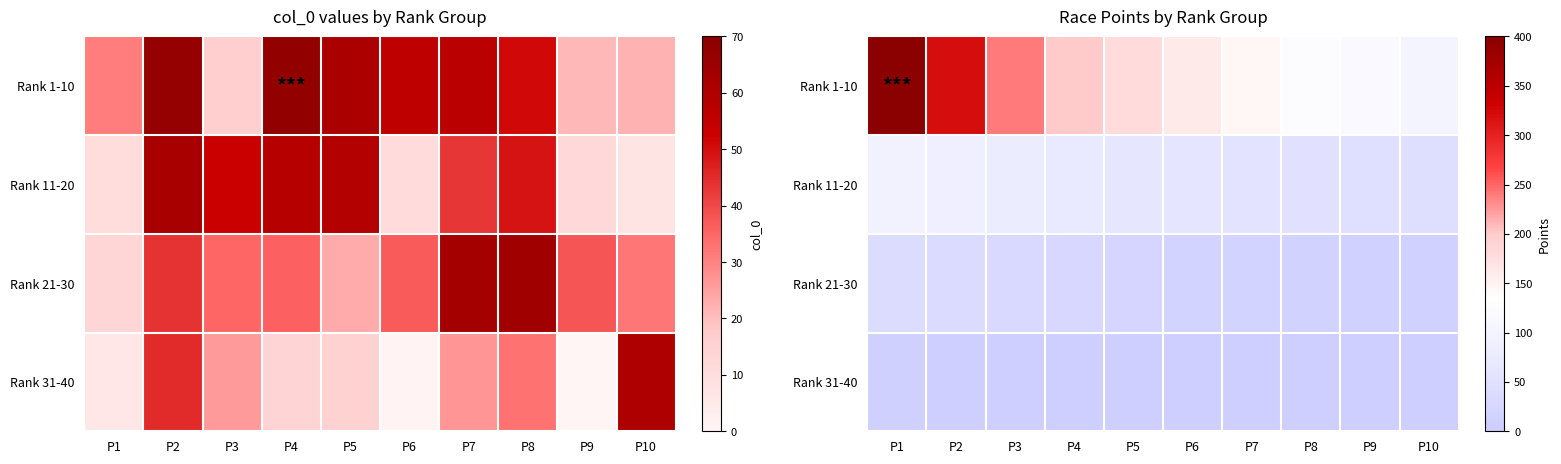

Read the Rank 11-20 value at P1.

96.0